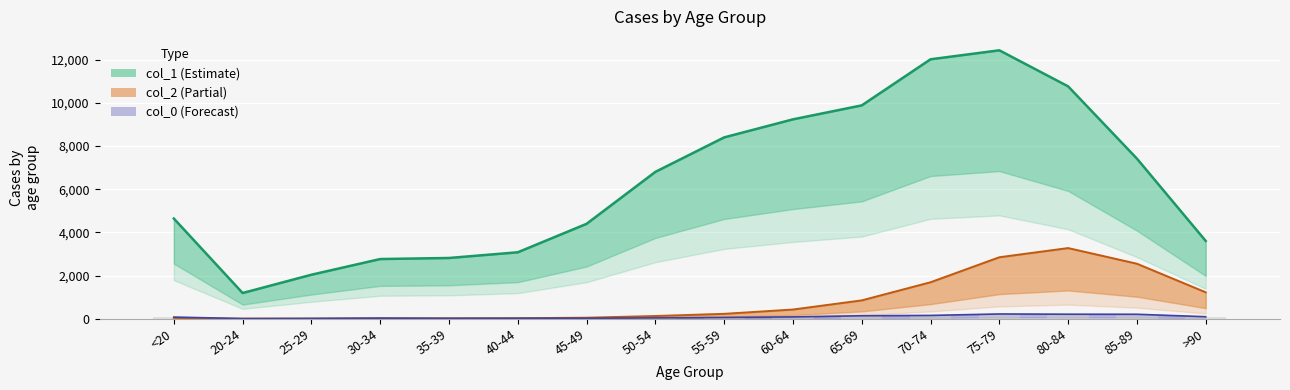

What is the difference between the highest and lowest values at 55-59?

8341